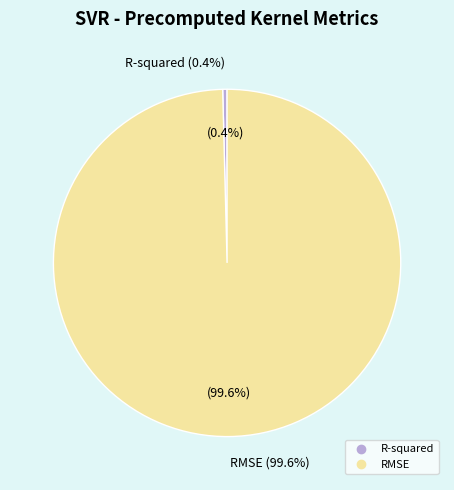

How many slices are in this pie chart?

2